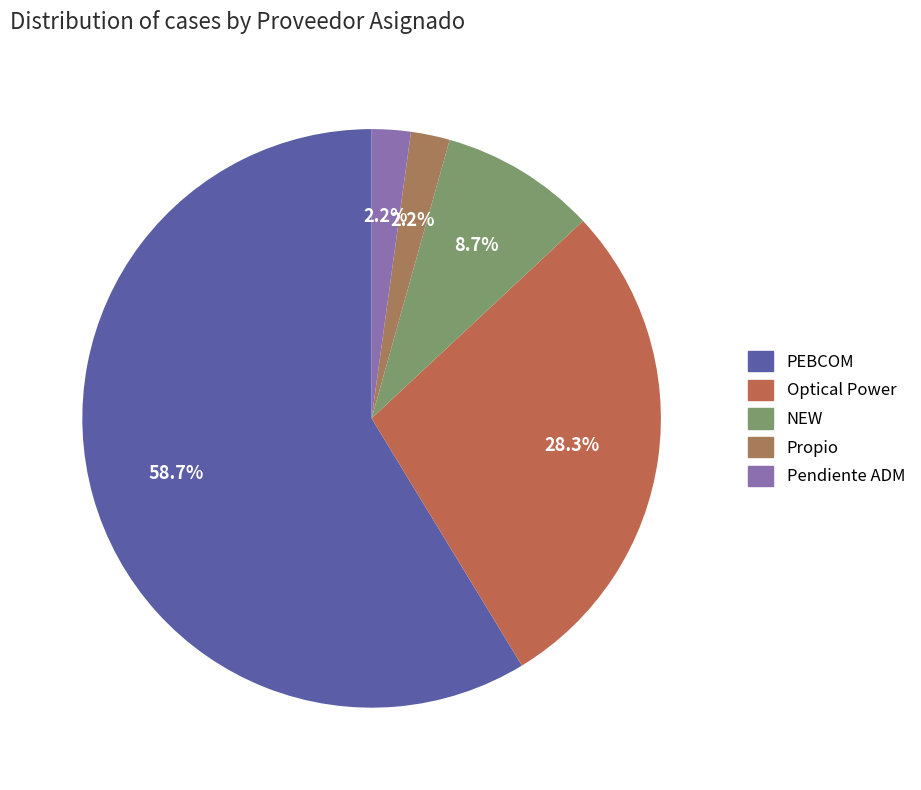

Is there a majority slice in this chart?

Yes